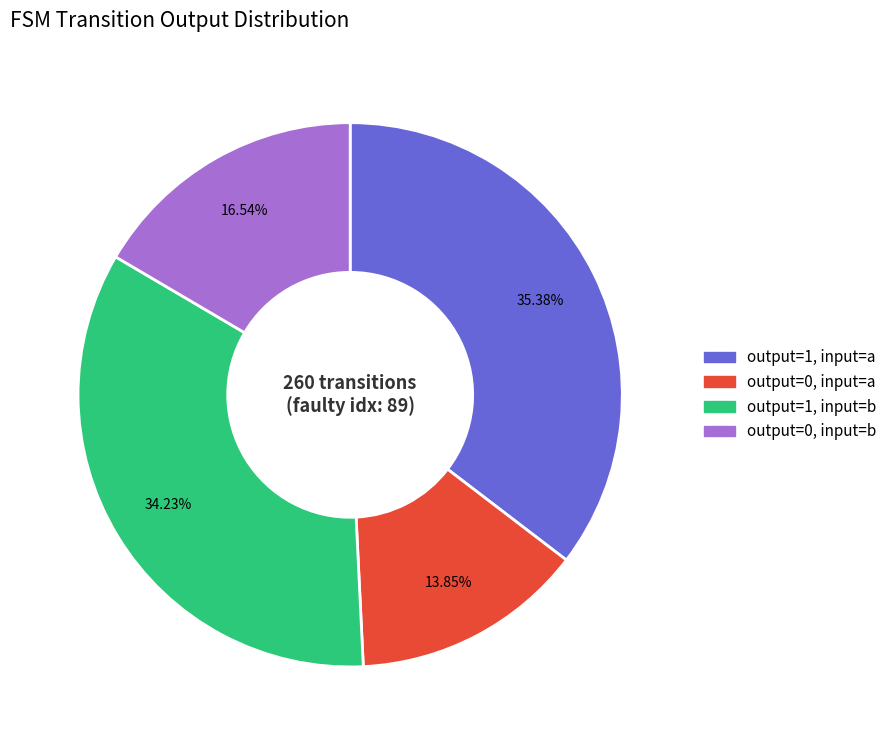

Is there any slice that represents more than half of the pie?

No